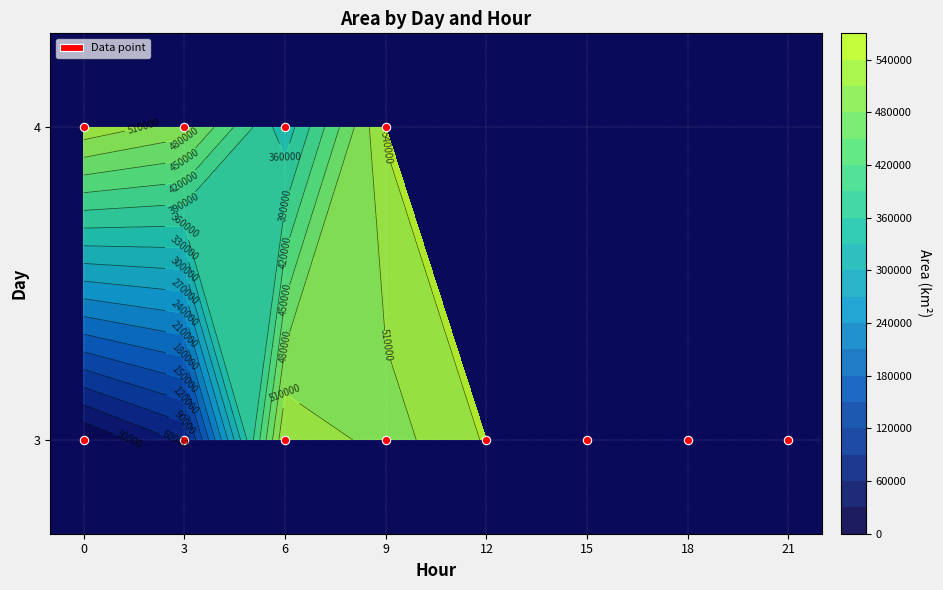

What is the minimum value for 3?

625